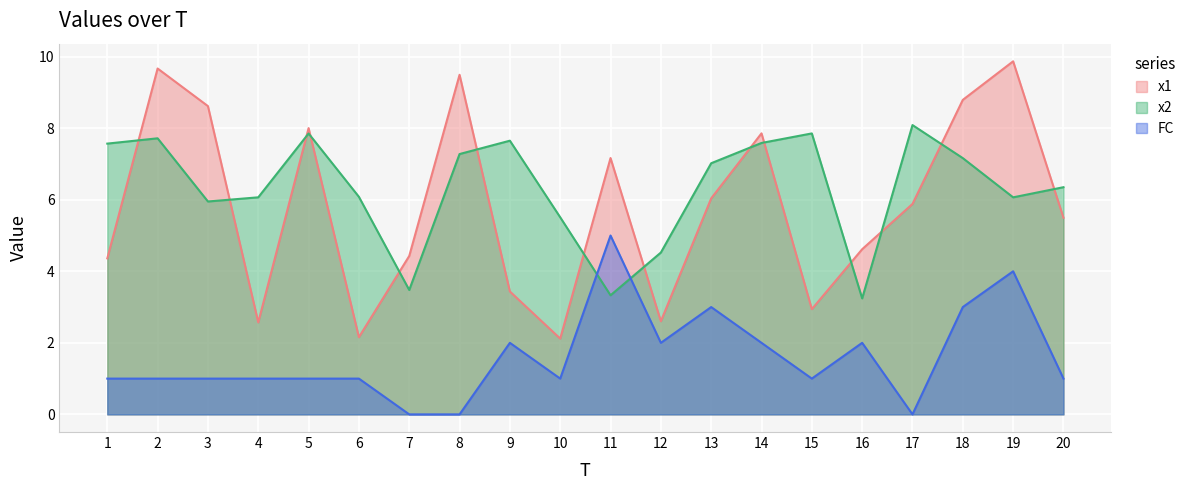

What are all the series names shown in the legend?

x1, x2, FC